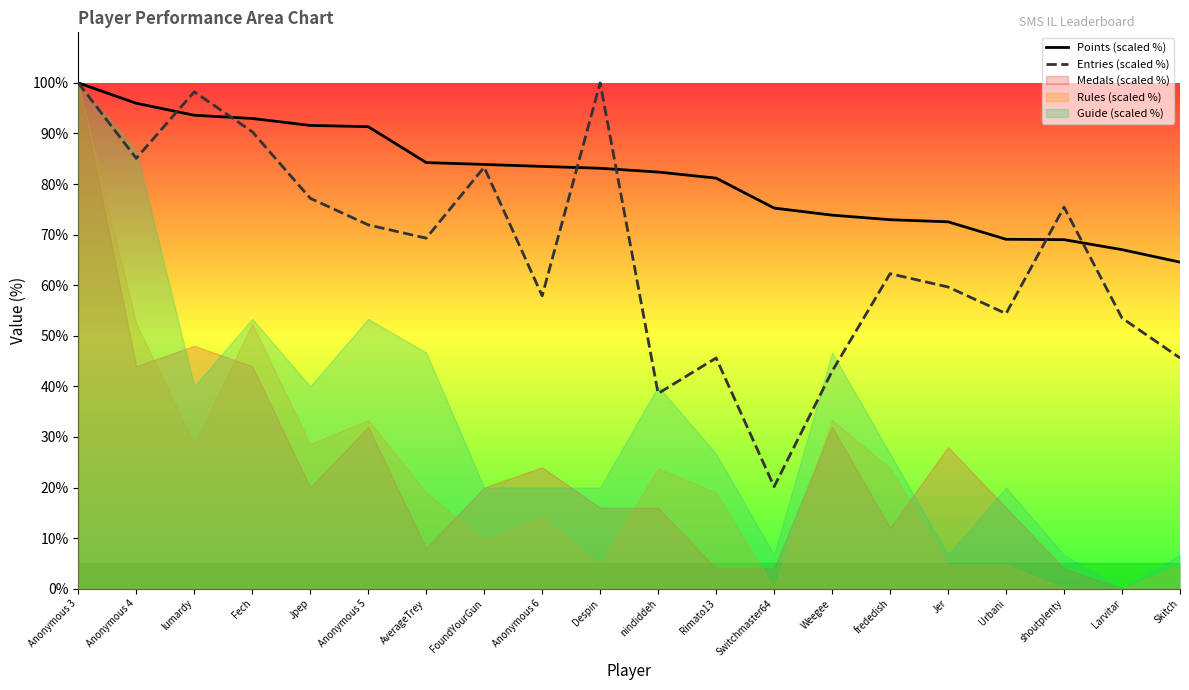

What position from the right is Weegee?

7